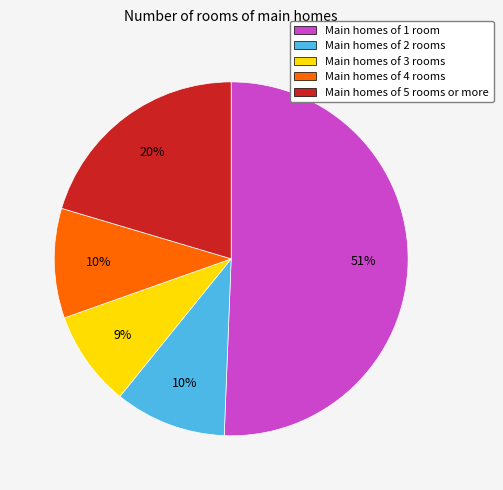

To the nearest percent, what is the difference between the largest and smallest slice percentages?

42%